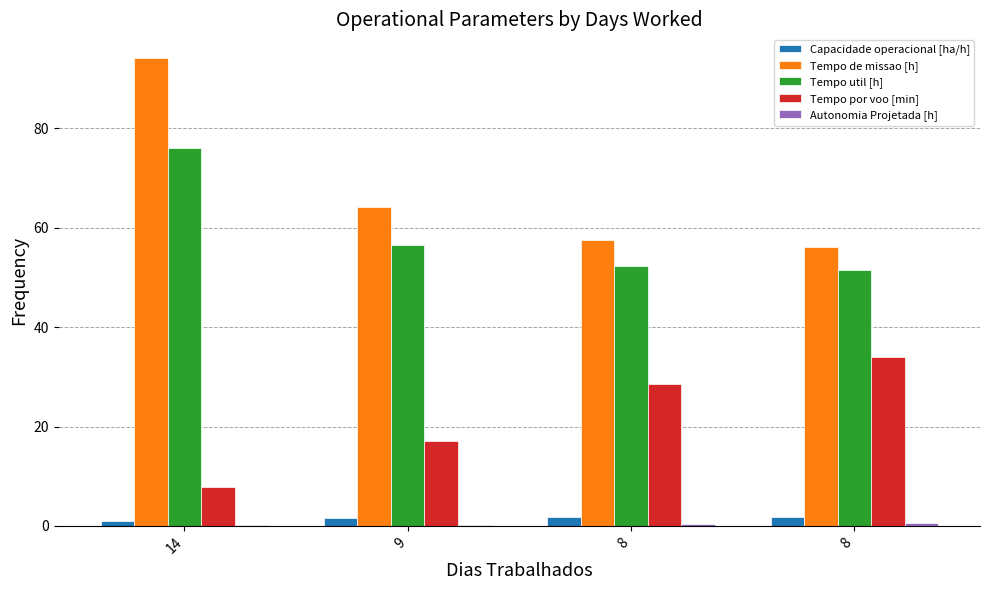

Count the number of data series in this chart.

5